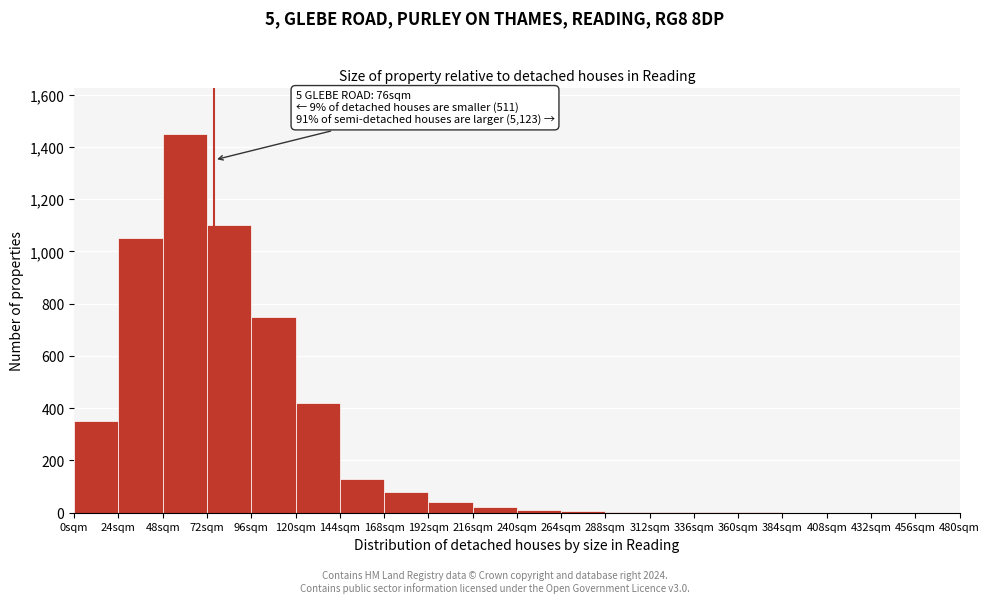

Which range on the x-axis has the tallest bar?

48 to 72